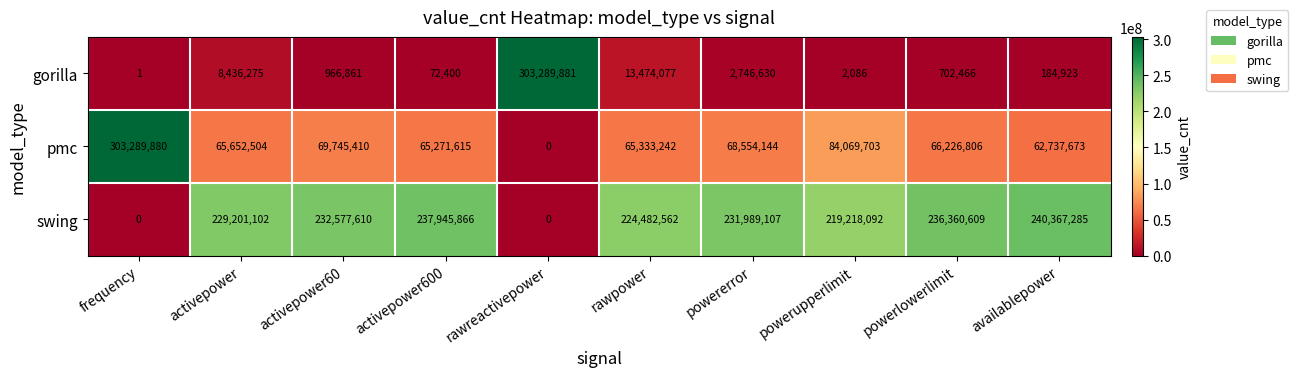

Rank the series by their average value, from lowest to highest.

gorilla, pmc, swing